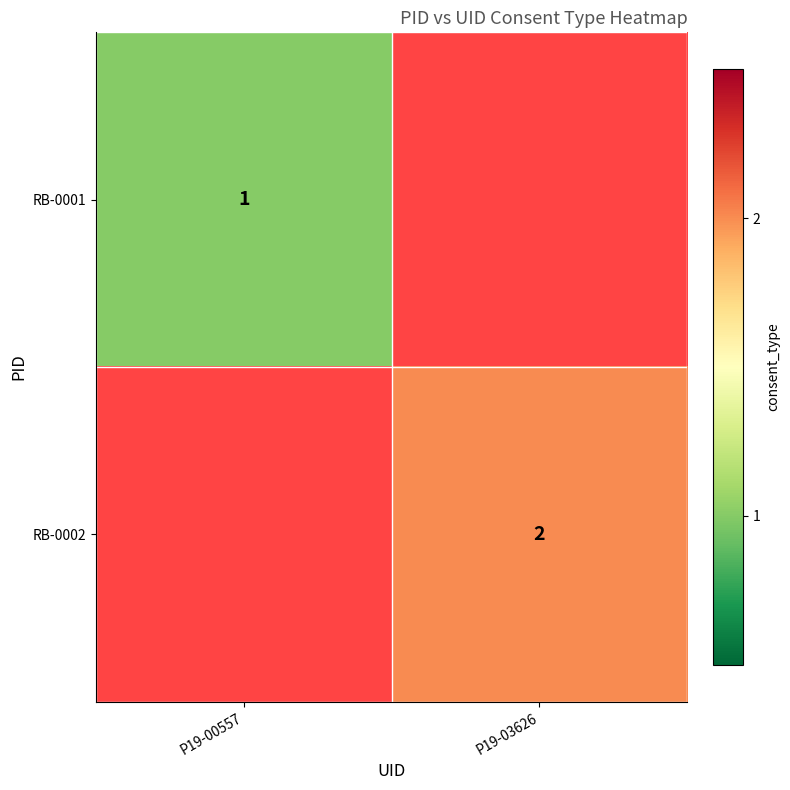

Is the value of RB-0002 at P19-03626 greater than the value of RB-0001 at P19-00557?

Yes